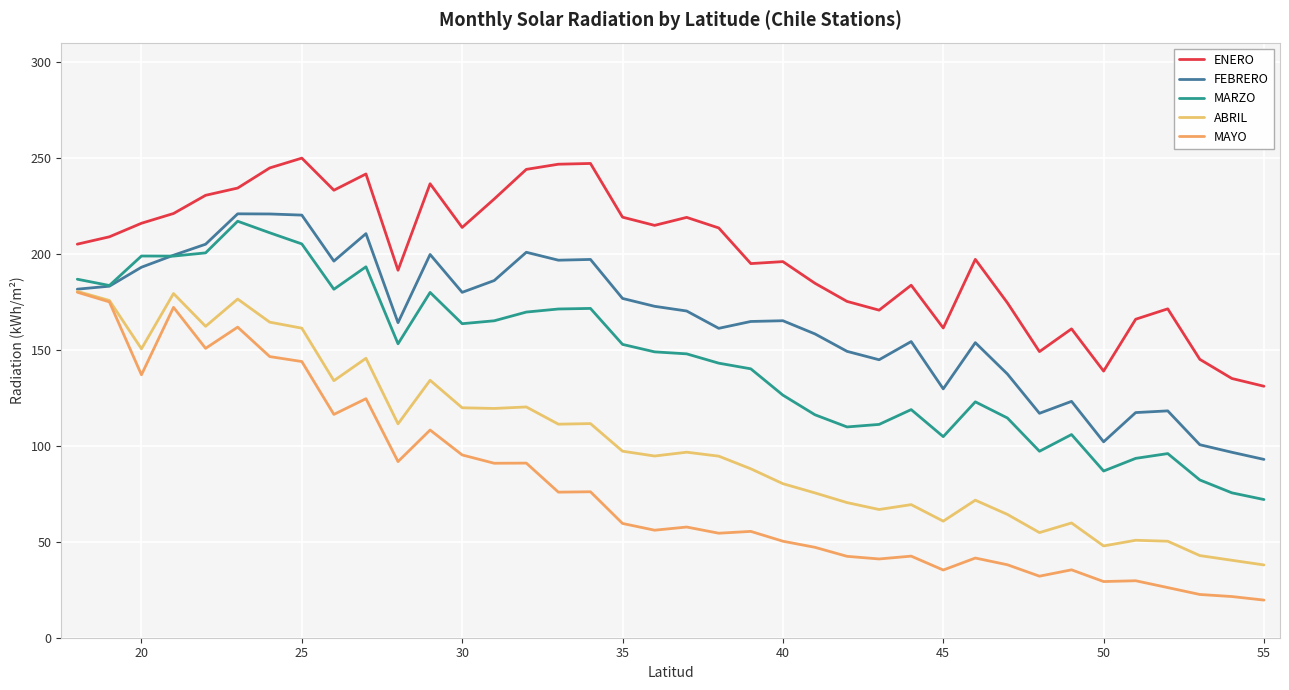

What is the maximum value shown in the chart?

249.8